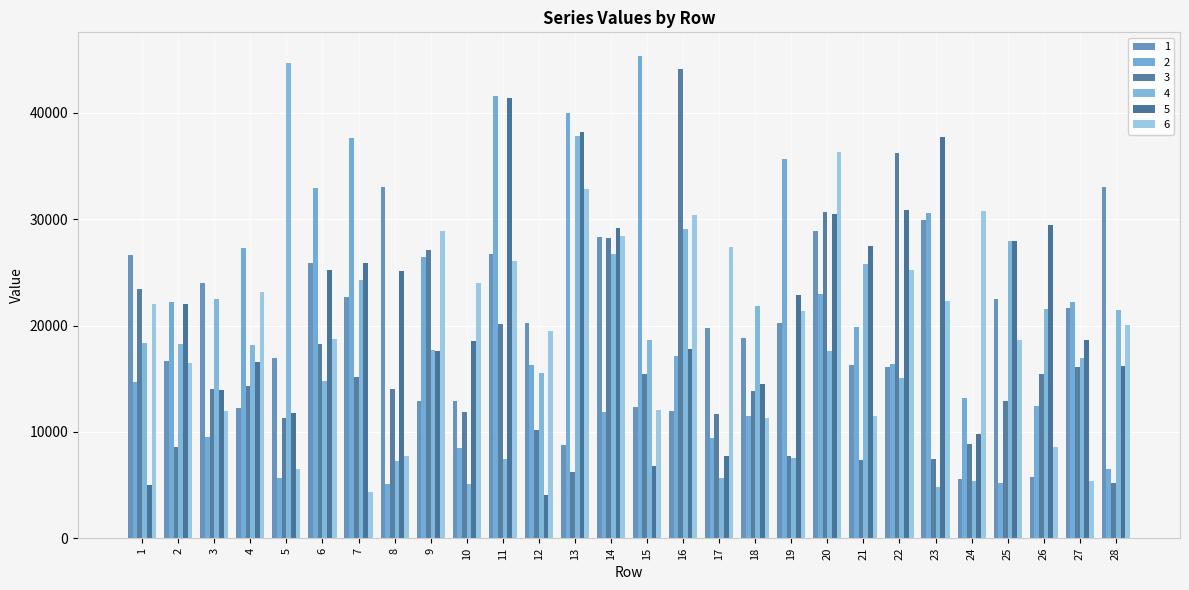

At how many categories does at least one series exceed 39380?

5